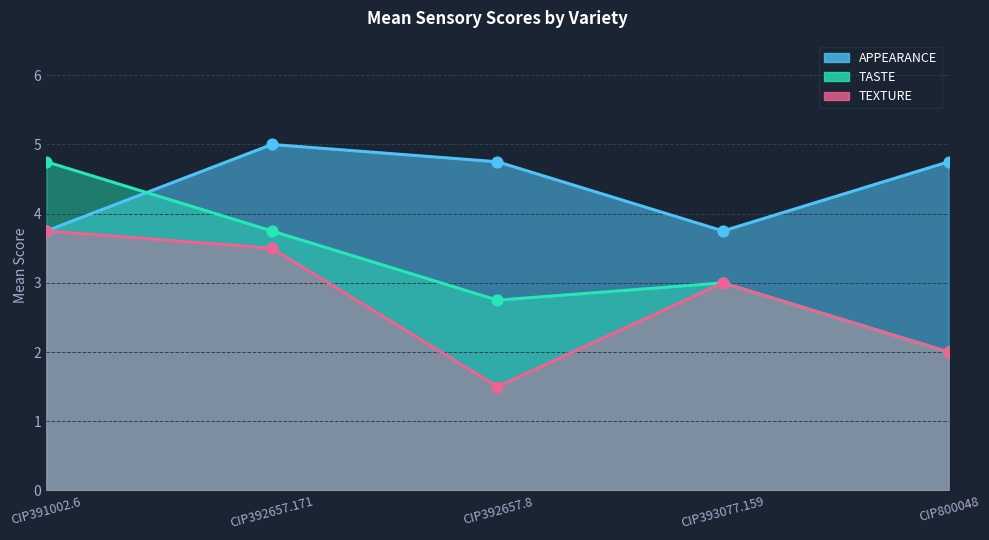

Which series has the widest spread of Y values?

TASTE